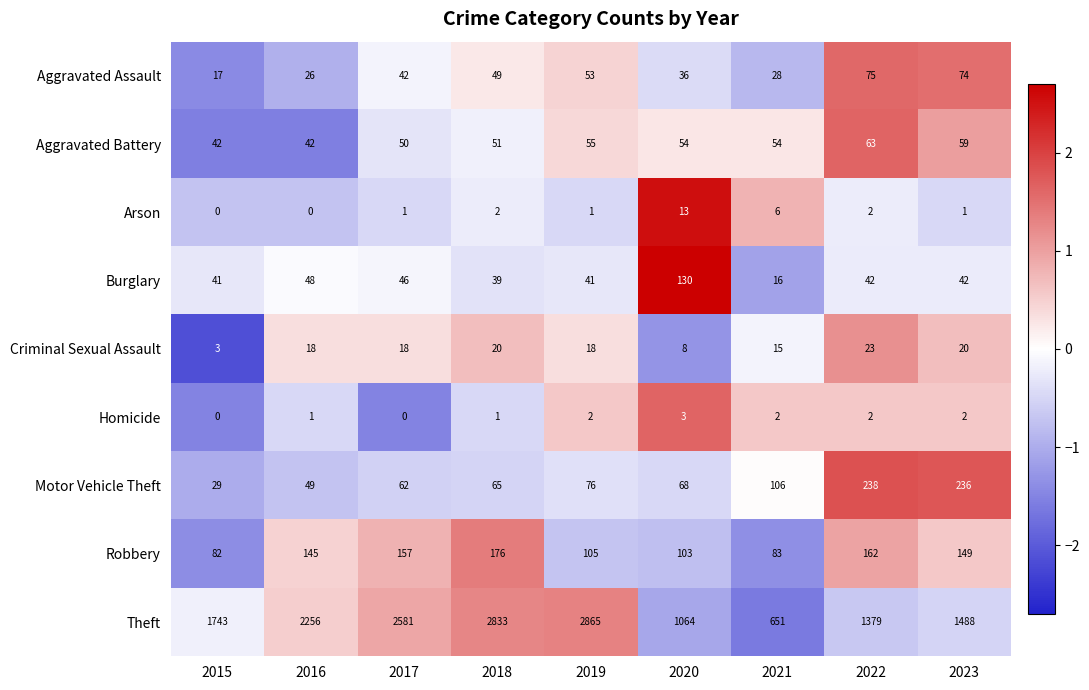

What is the difference between the maximum and second lowest values in the Motor Vehicle Theft series?

189